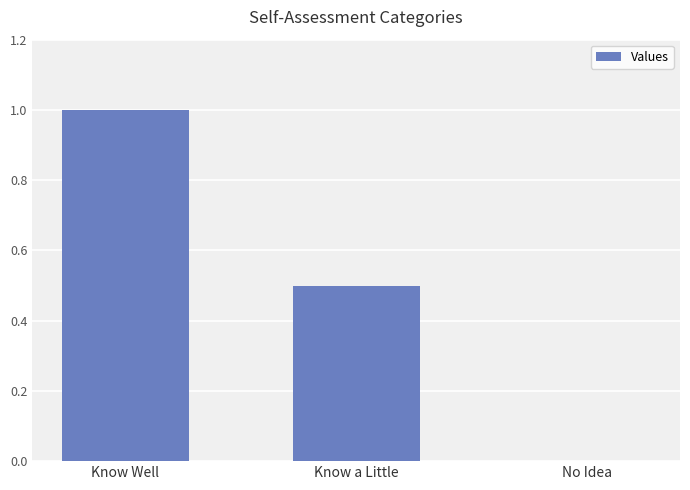

What is the greatest value displayed?

1.0